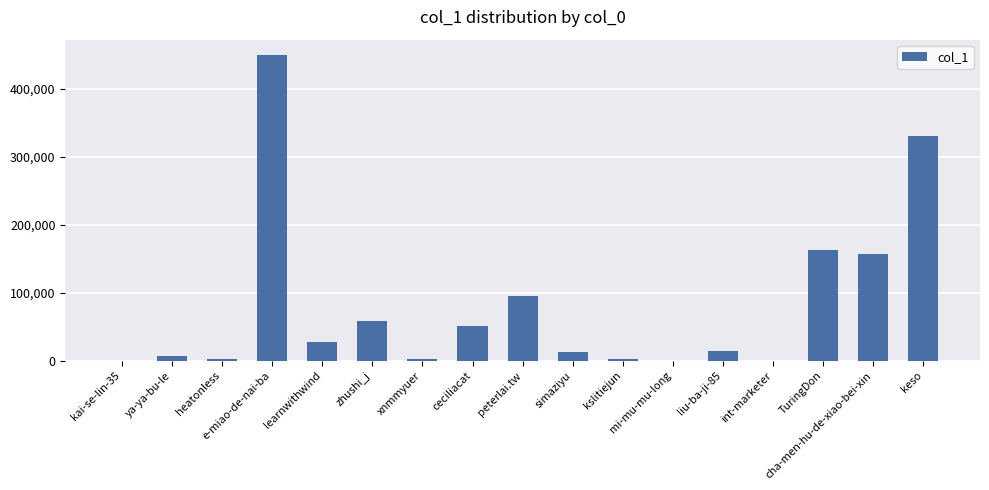

Is it true that the value at e-miao-de-nai-ba is 229598?

False